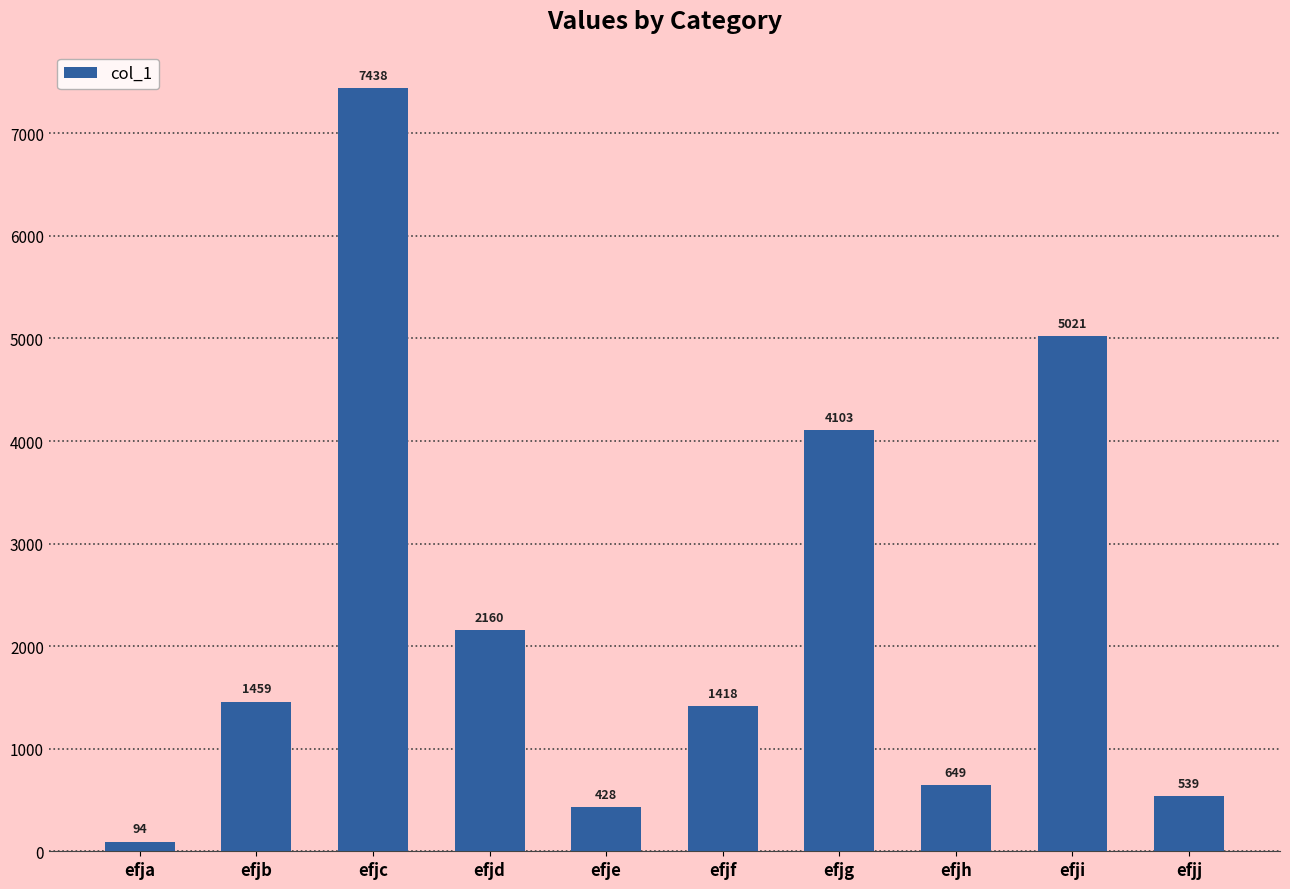

What is the difference between the second highest and second lowest values?

4593